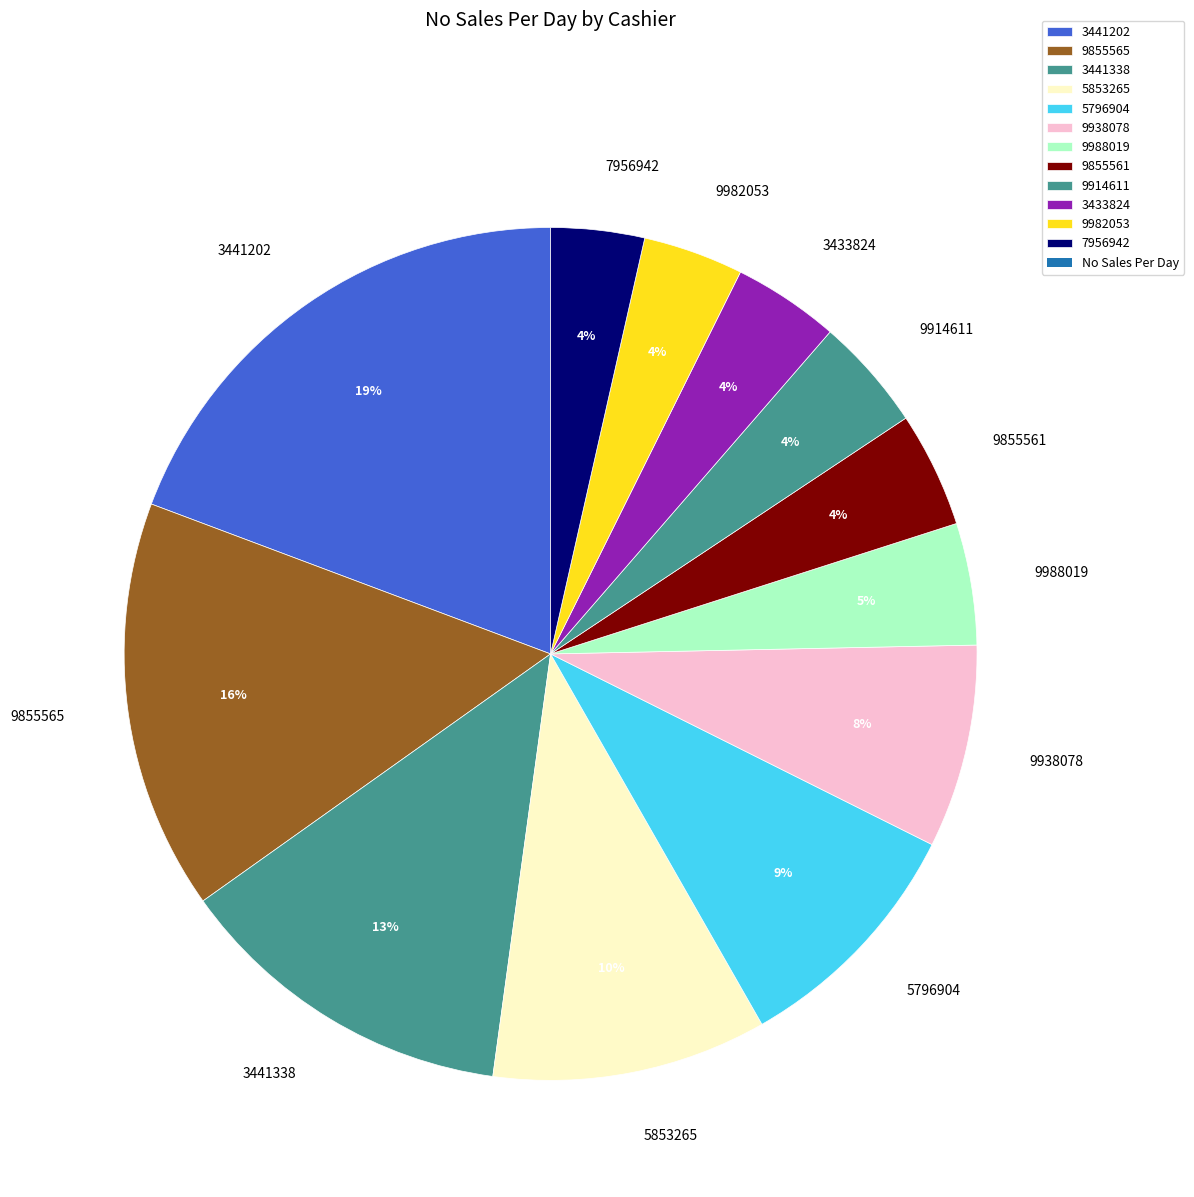

How many segments does this pie chart have?

12